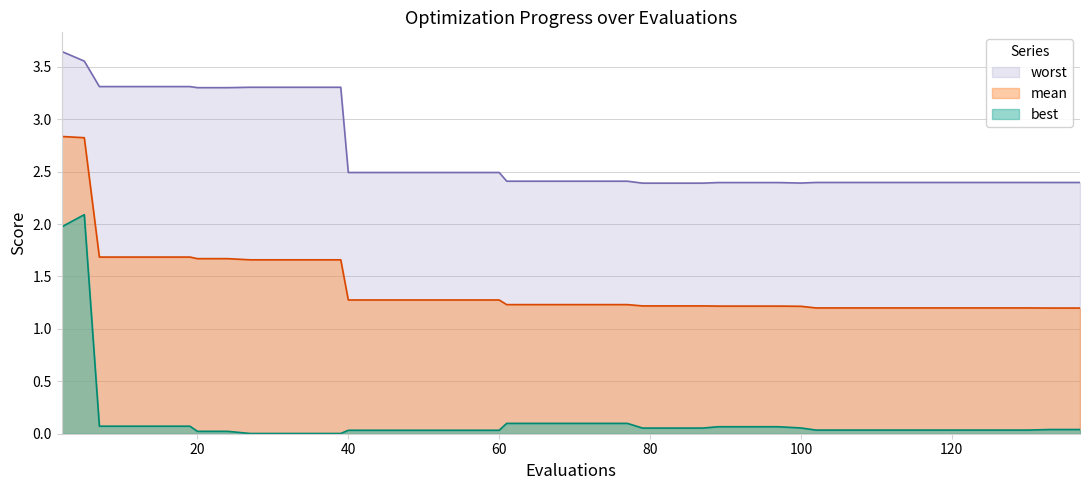

How many distinct data groups are displayed?

3